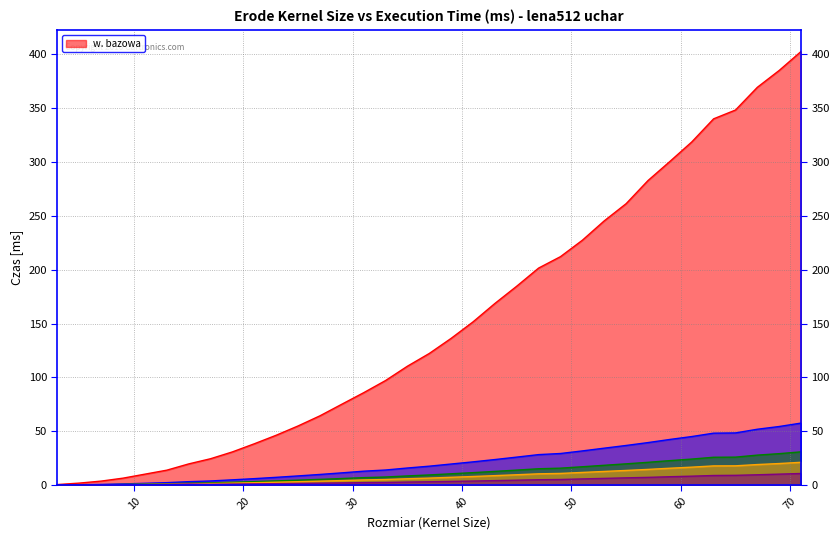

Which series has the largest total across all categories?

w. bazowa